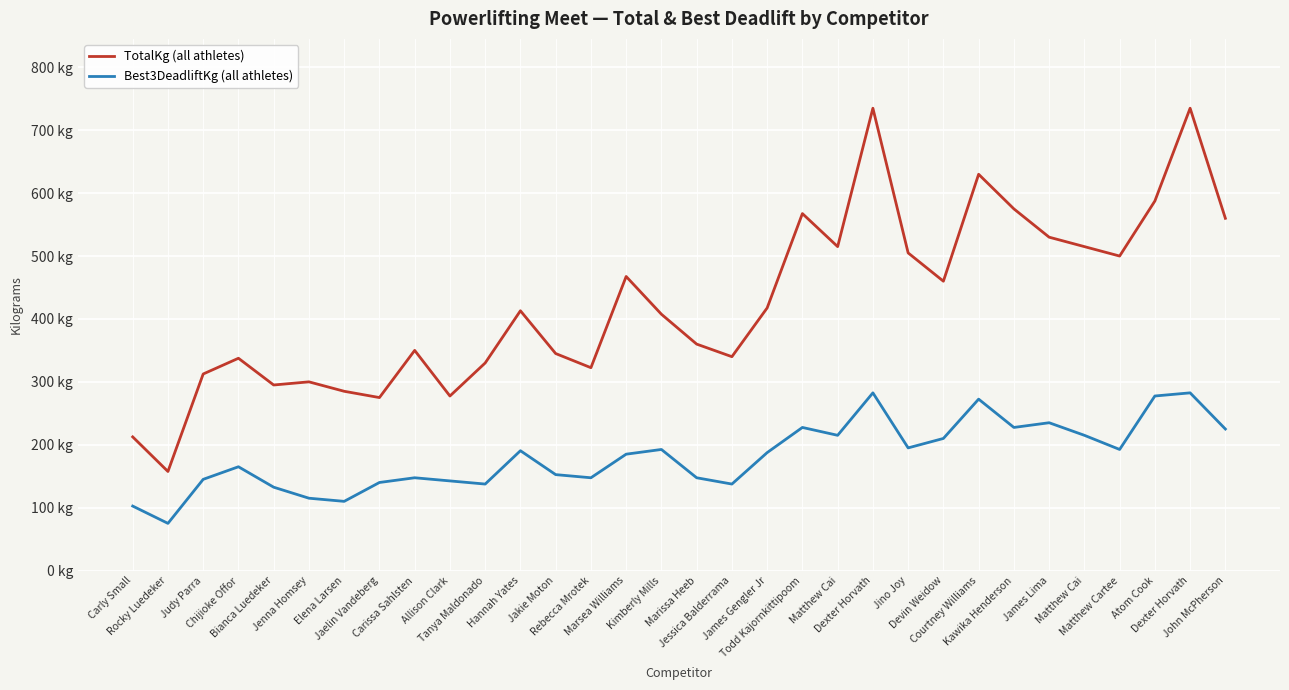

Reading right to left, what are all the values shown in this chart?

TotalKg (all athletes): John McPherson=560.0	Dexter Horvath=735.0	Atom Cook=587.5	Matthew Cartee=500.0	Matthew Cai=515.0	James Lima=530.0	Kawika Henderson=575.0	Courtney Williams=630.0	Devin Weidow=460.0	Jino Joy=505.0	Dexter Horvath=735.0	Matthew Cai=515.0	Todd Kajornkittipoom=567.5	James Gengler Jr=417.5	Jessica Balderrama=340.0	Marissa Heeb=360.0	Kimberly Mills=407.5	Marsea Williams=467.5	Rebecca Mrotek=322.5	Jakie Moton=345.0	Hannah Yates=413.0	Tanya Maldonado=330.0	Allison Clark=277.5	Carissa Sahlsten=350.0	Jaelin Vandeberg=275.0	Elena Larsen=285.0	Jenna Homsey=300.0	Bianca Luedeker=295.0	Chijioke Offor=337.5	Judy Parra=312.5	Rocky Luedeker=157.5	Carly Small=212.5
Best3DeadliftKg (all athletes): John McPherson=225.0	Dexter Horvath=282.5	Atom Cook=277.5	Matthew Cartee=192.5	Matthew Cai=215.0	James Lima=235.0	Kawika Henderson=227.5	Courtney Williams=272.5	Devin Weidow=210.0	Jino Joy=195.0	Dexter Horvath=282.5	Matthew Cai=215.0	Todd Kajornkittipoom=227.5	James Gengler Jr=187.5	Jessica Balderrama=137.5	Marissa Heeb=147.5	Kimberly Mills=192.5	Marsea Williams=185.0	Rebecca Mrotek=147.5	Jakie Moton=152.5	Hannah Yates=190.5	Tanya Maldonado=137.5	Allison Clark=142.5	Carissa Sahlsten=147.5	Jaelin Vandeberg=140.0	Elena Larsen=110.0	Jenna Homsey=115.0	Bianca Luedeker=132.5	Chijioke Offor=165.0	Judy Parra=145.0	Rocky Luedeker=75.0	Carly Small=102.5